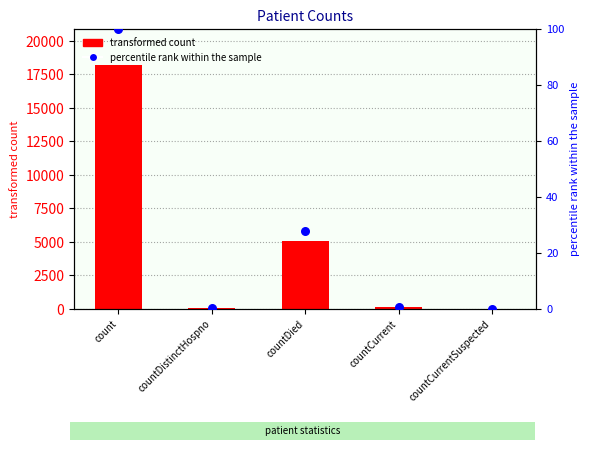

Which series has the largest total across all categories?

count